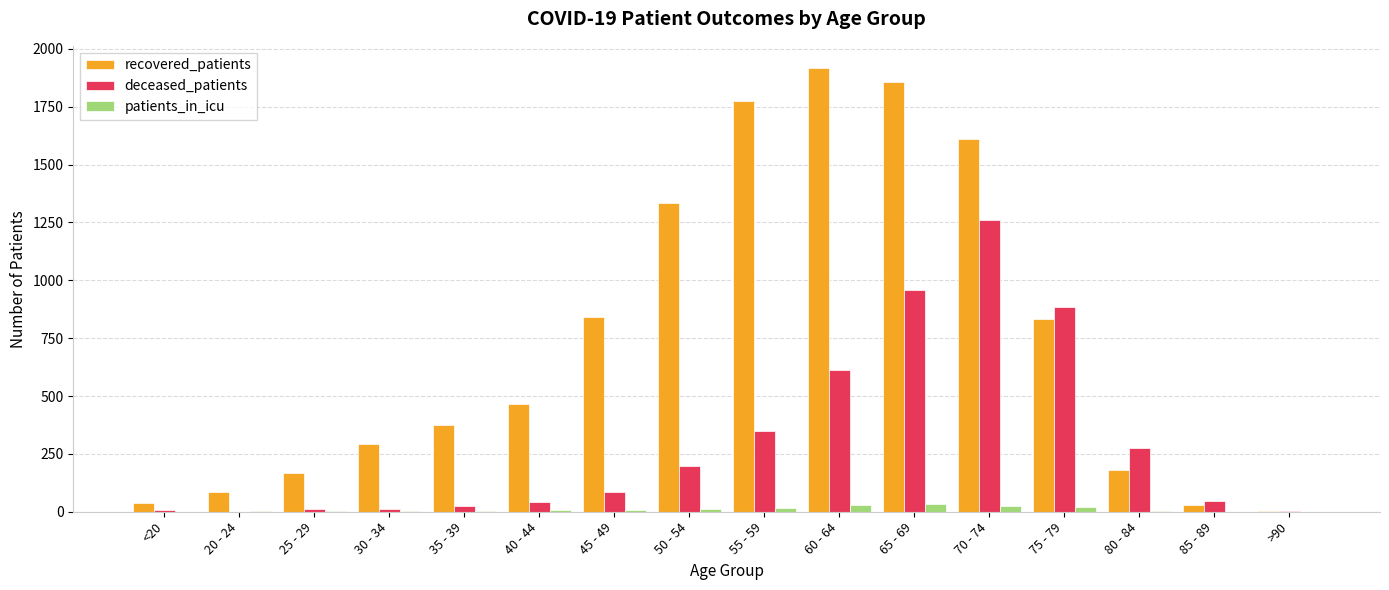

Which series has the largest total across all categories?

recovered_patients